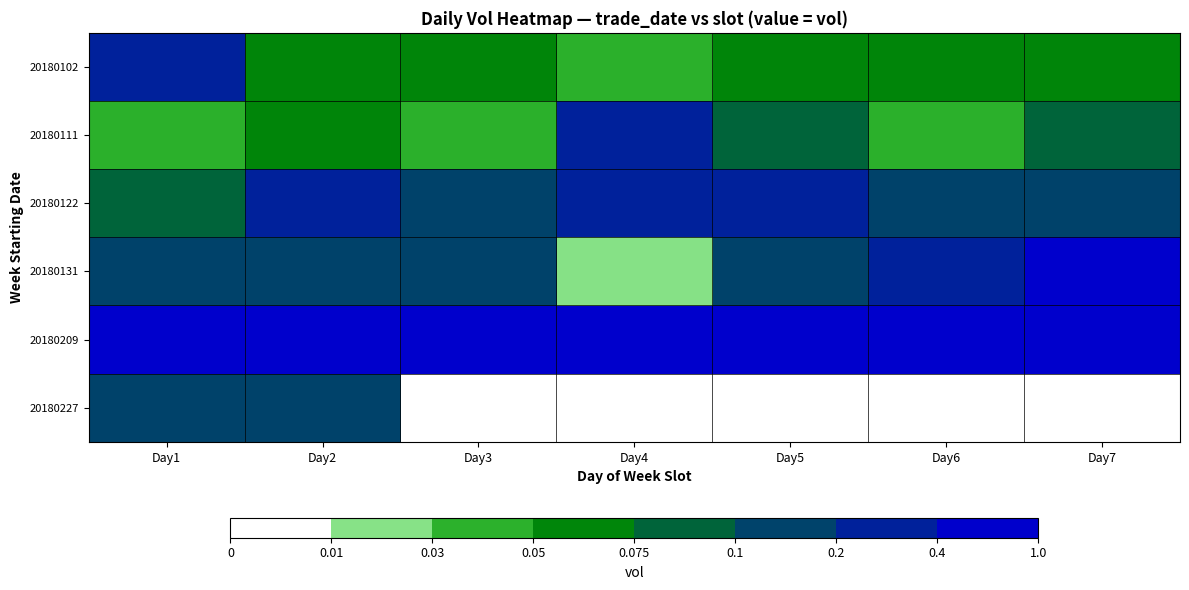

Rank the series by their maximum value, from highest to lowest.

20180209, 20180131, 20180122, 20180111, 20180102, 20180227